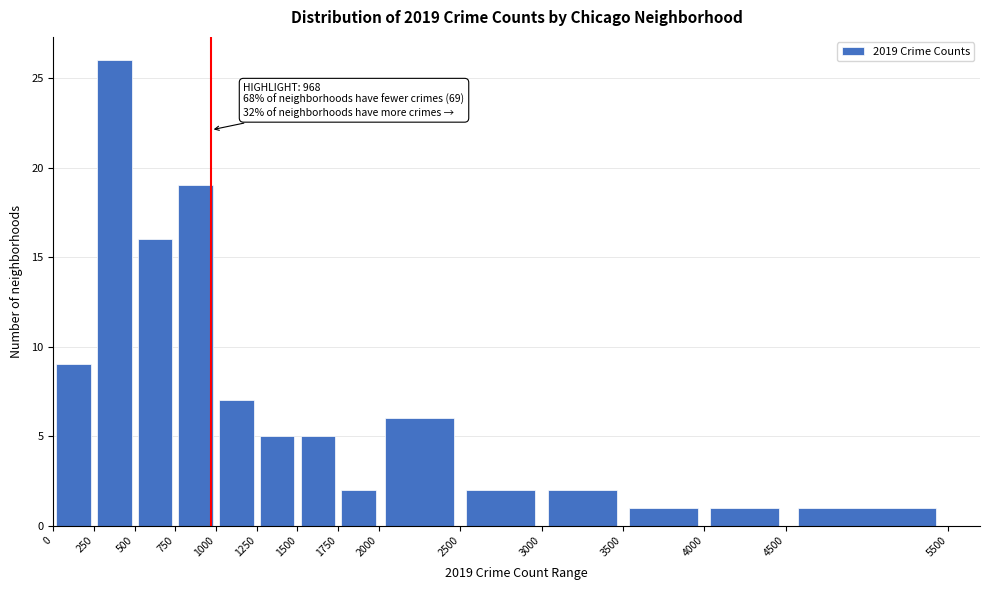

Over which range of the x-axis is the bar tallest?

250 to 500